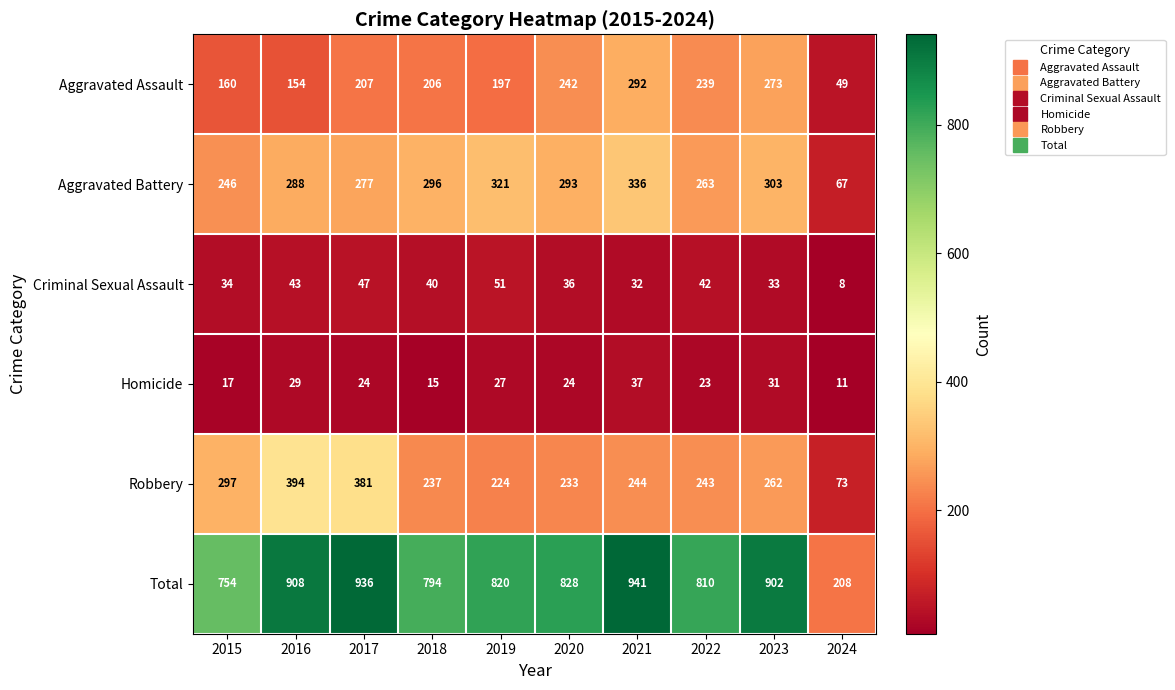

Which category has the lowest value across all series?

2024